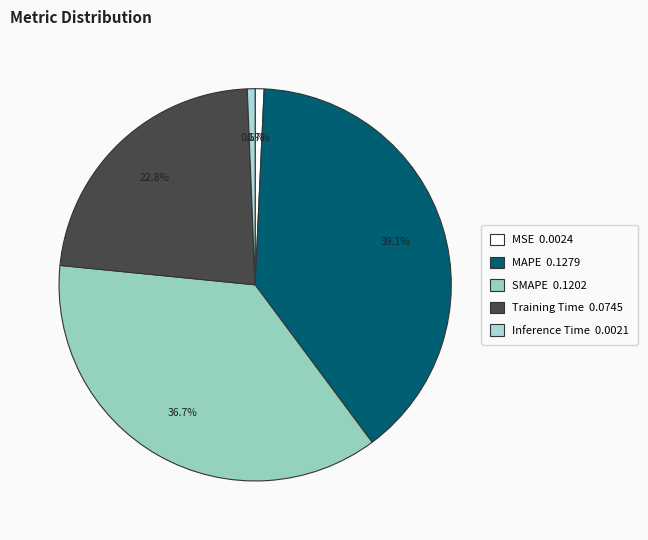

To the nearest percent, what portion does Inference Time represent?

1%